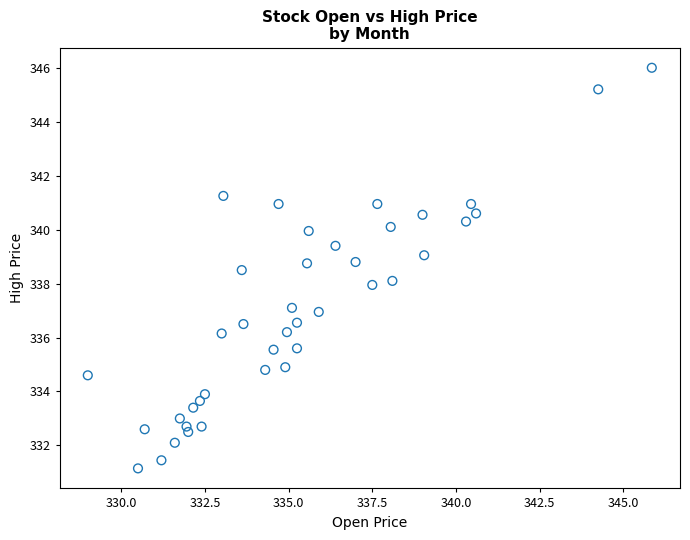

What is the range of X values (max minus min)?

16.9